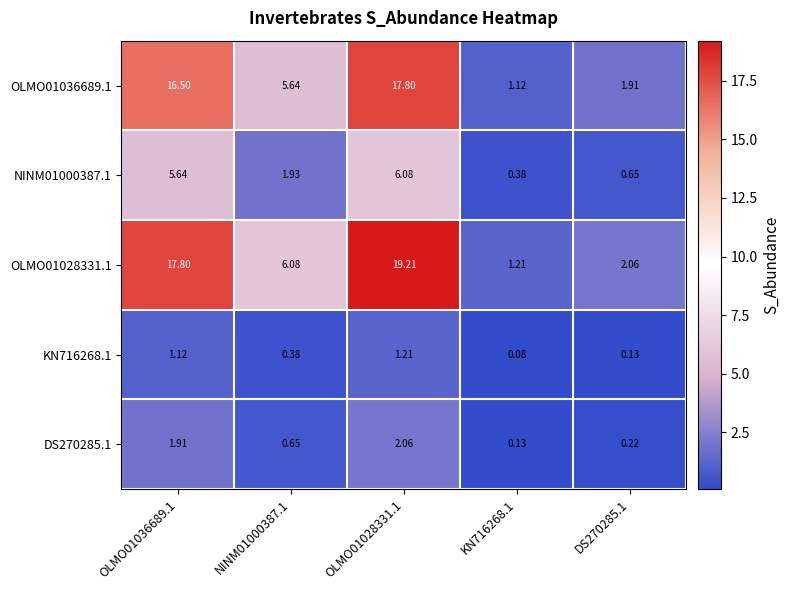

Count the number of categories in the chart.

5